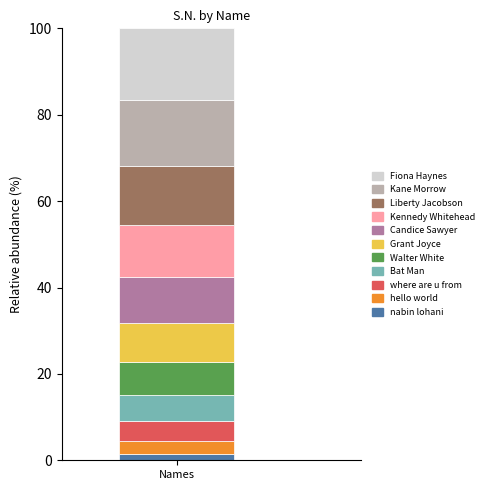

What are all the series names shown in the legend?

Fiona Haynes, Kane Morrow, Liberty Jacobson, Kennedy Whitehead, Candice Sawyer, Grant Joyce, Walter White, Bat Man, where are u from, hello world, nabin lohani